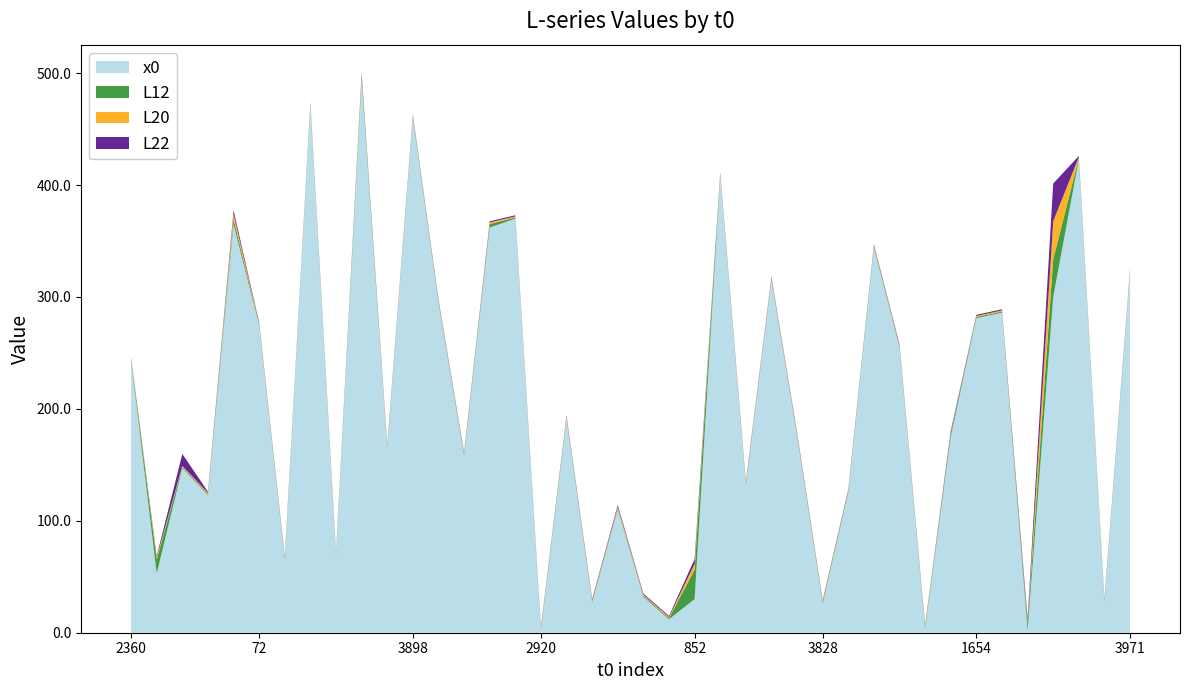

What is the highest value of the x0 series?

494.0